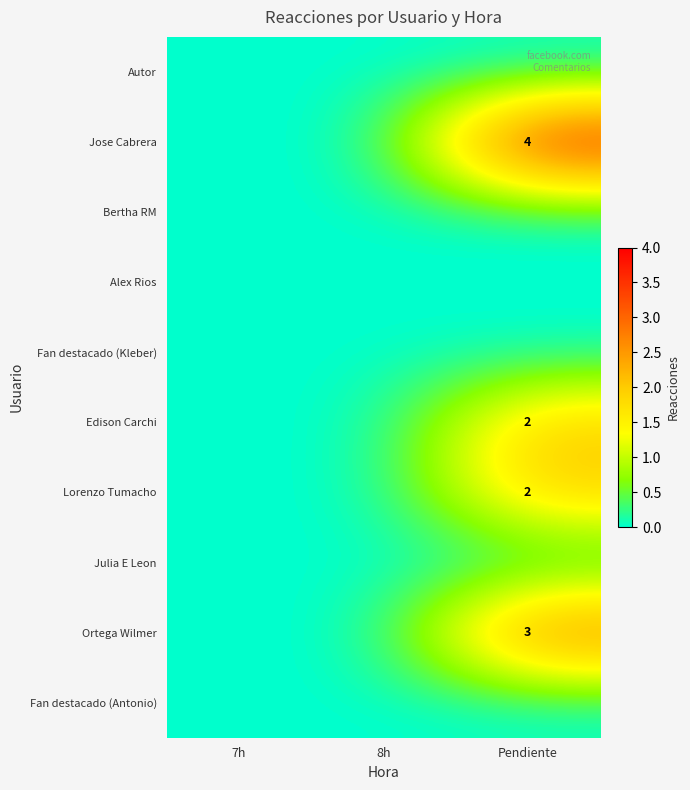

The value of Jose Cabrera at Pendiente is 4. True or false?

True